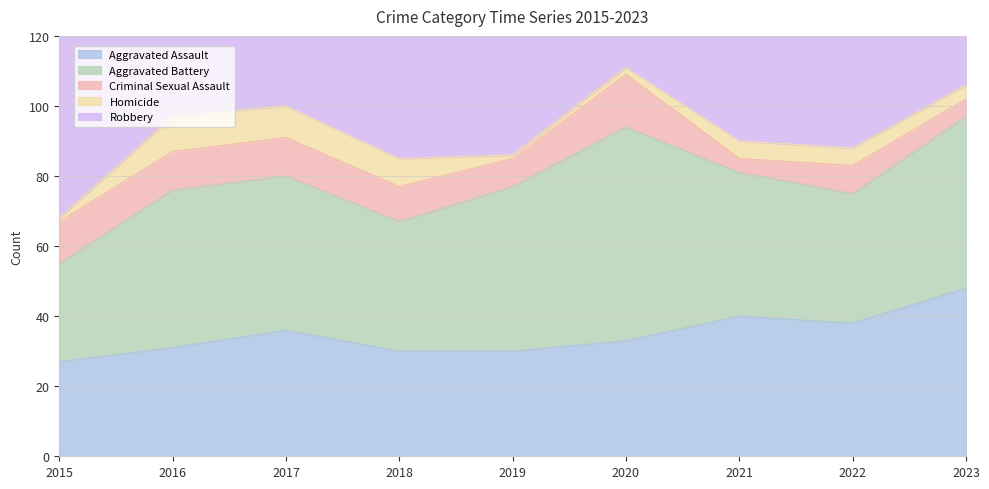

Reading left to right, extract all data points from this chart.

Aggravated Assault: 27	31	36	30	30	33	40	38	48
Aggravated Battery: 28	45	44	37	47	61	41	37	49
Criminal Sexual Assault: 12	11	11	10	8	15	4	8	5
Homicide: 1	10	9	8	1	2	5	5	4
Robbery: 61	89	100	80	54	85	50	33	48